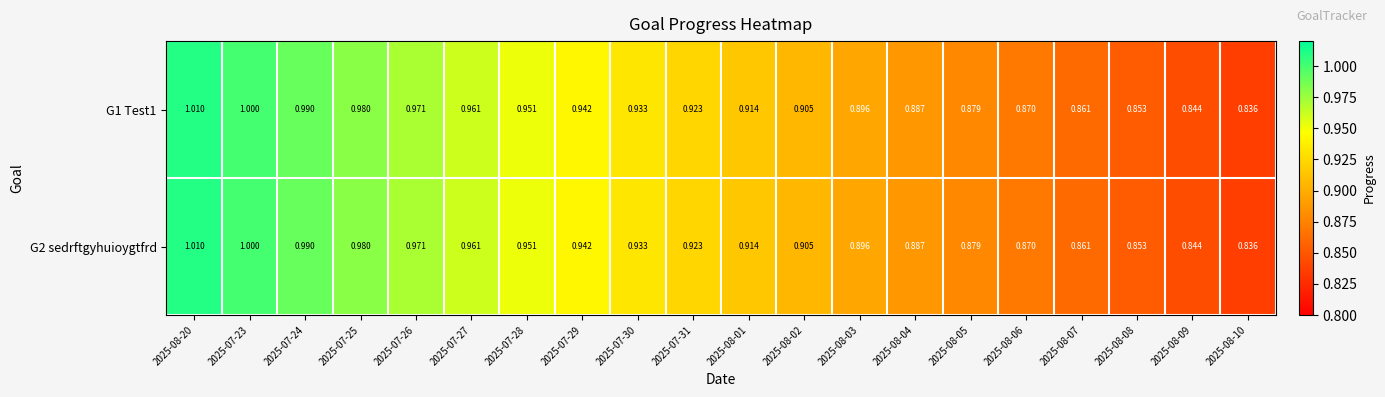

Is the value of G2 sedrftgyhuioygtfrd at 2025-07-30 greater than the value of G1 Test1 at 2025-08-07?

Yes